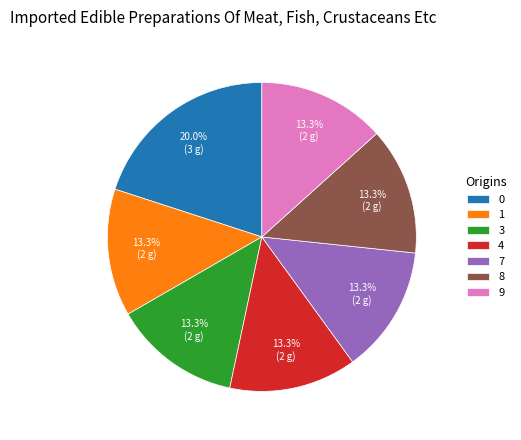

Combined, do 1 and 3 account for over 50%?

No